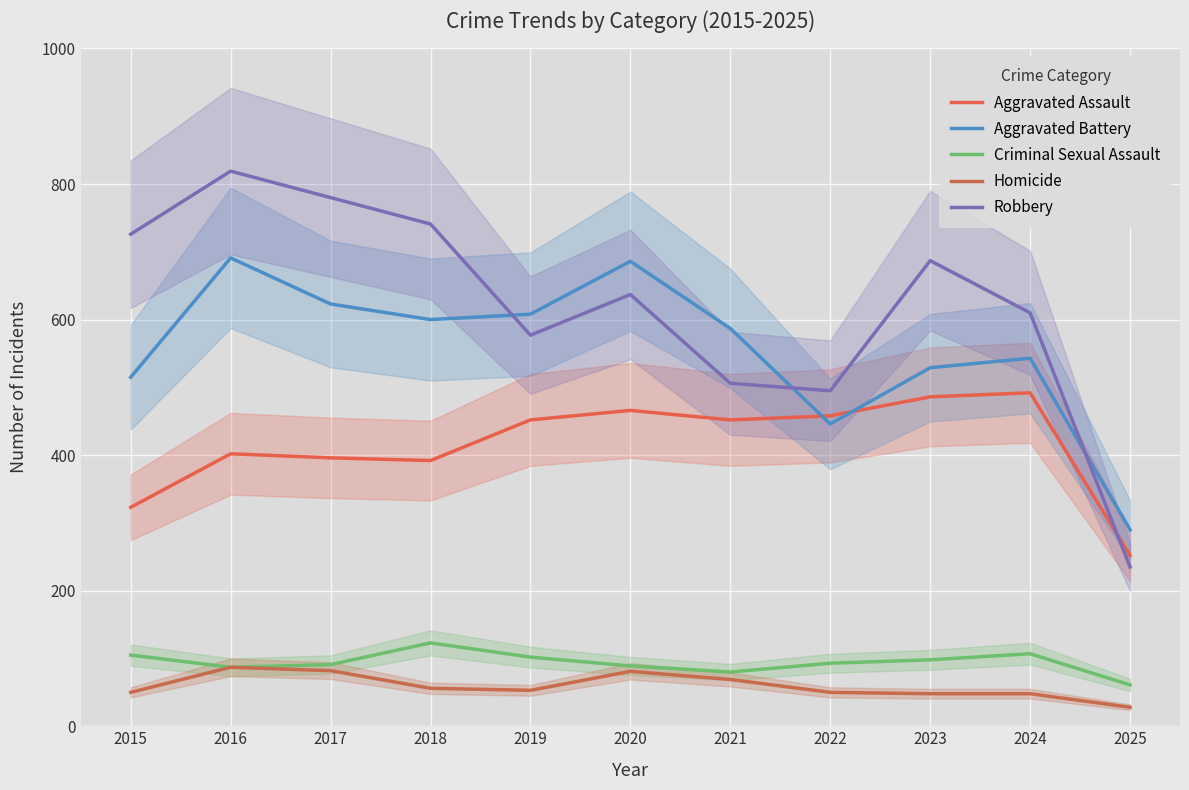

Count the number of categories in the chart.

11